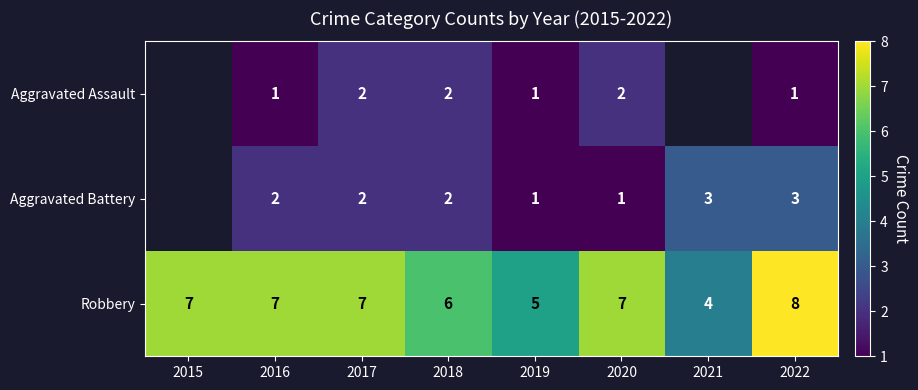

The Aggravated Assault series shows 2 at 2018. True or false?

True